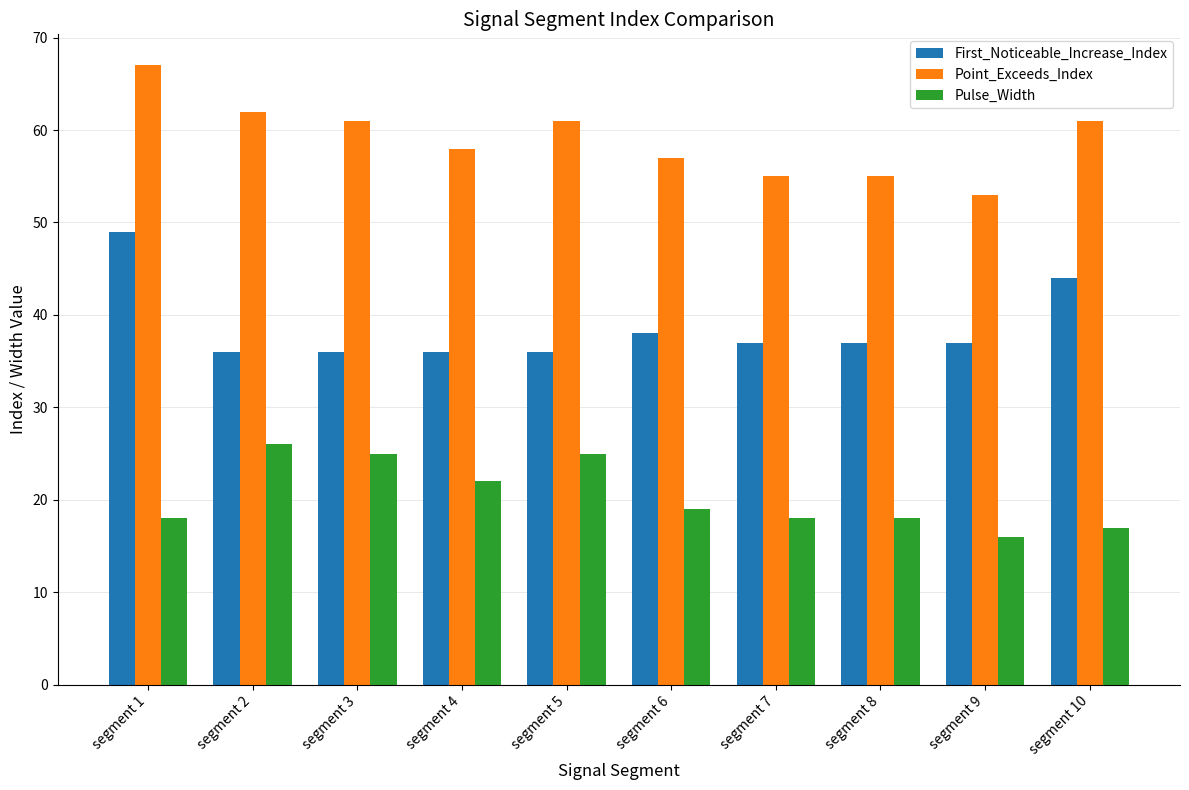

Is the value of Pulse_Width at segment 8 greater than the value of Point_Exceeds_Index at segment 7?

No